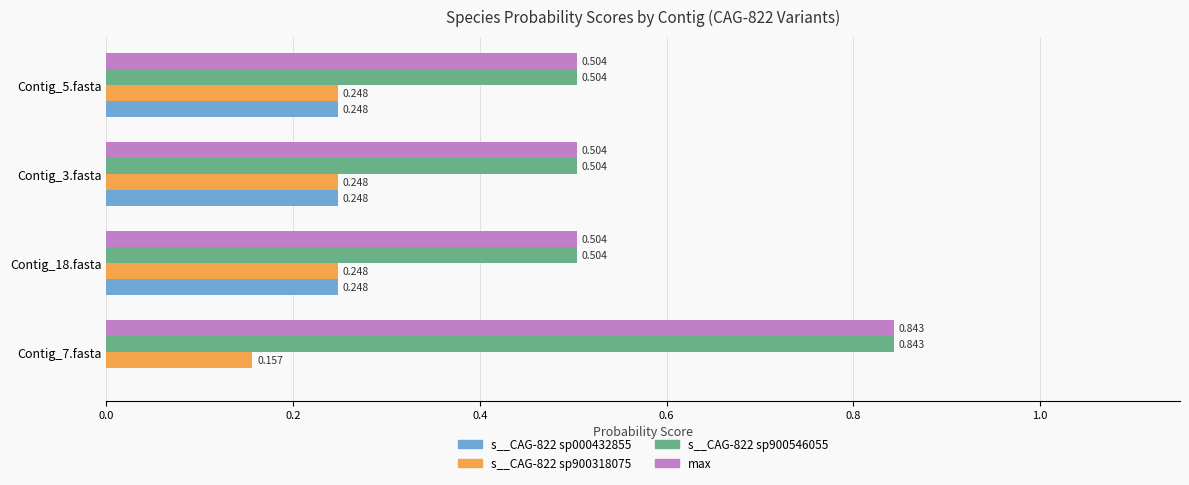

What are all the series names shown in the legend?

s__CAG-822 sp000432855, s__CAG-822 sp900318075, s__CAG-822 sp900546055, max